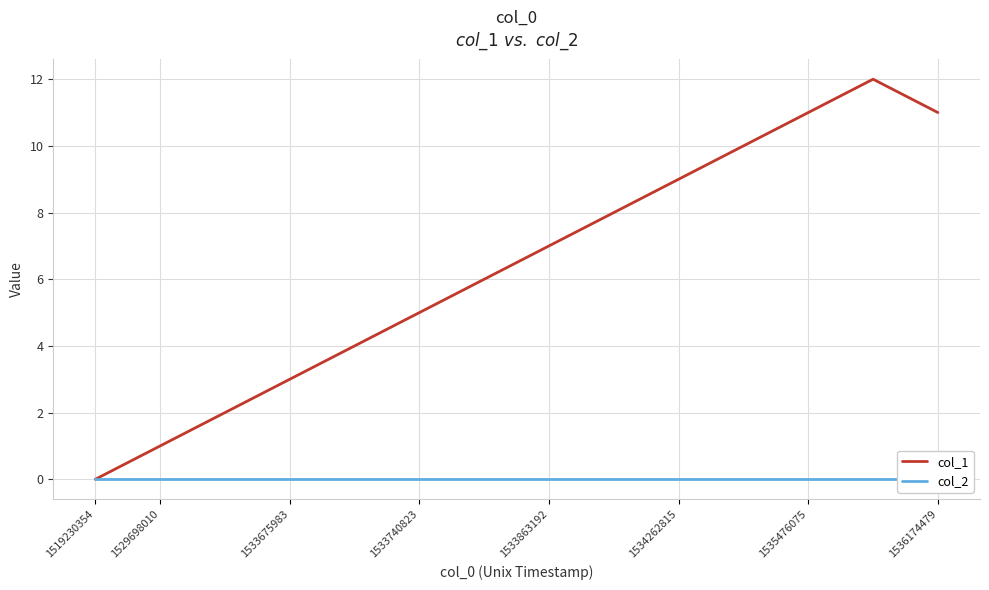

True or false: col_2 has more than 2 points higher than both neighbors.

False